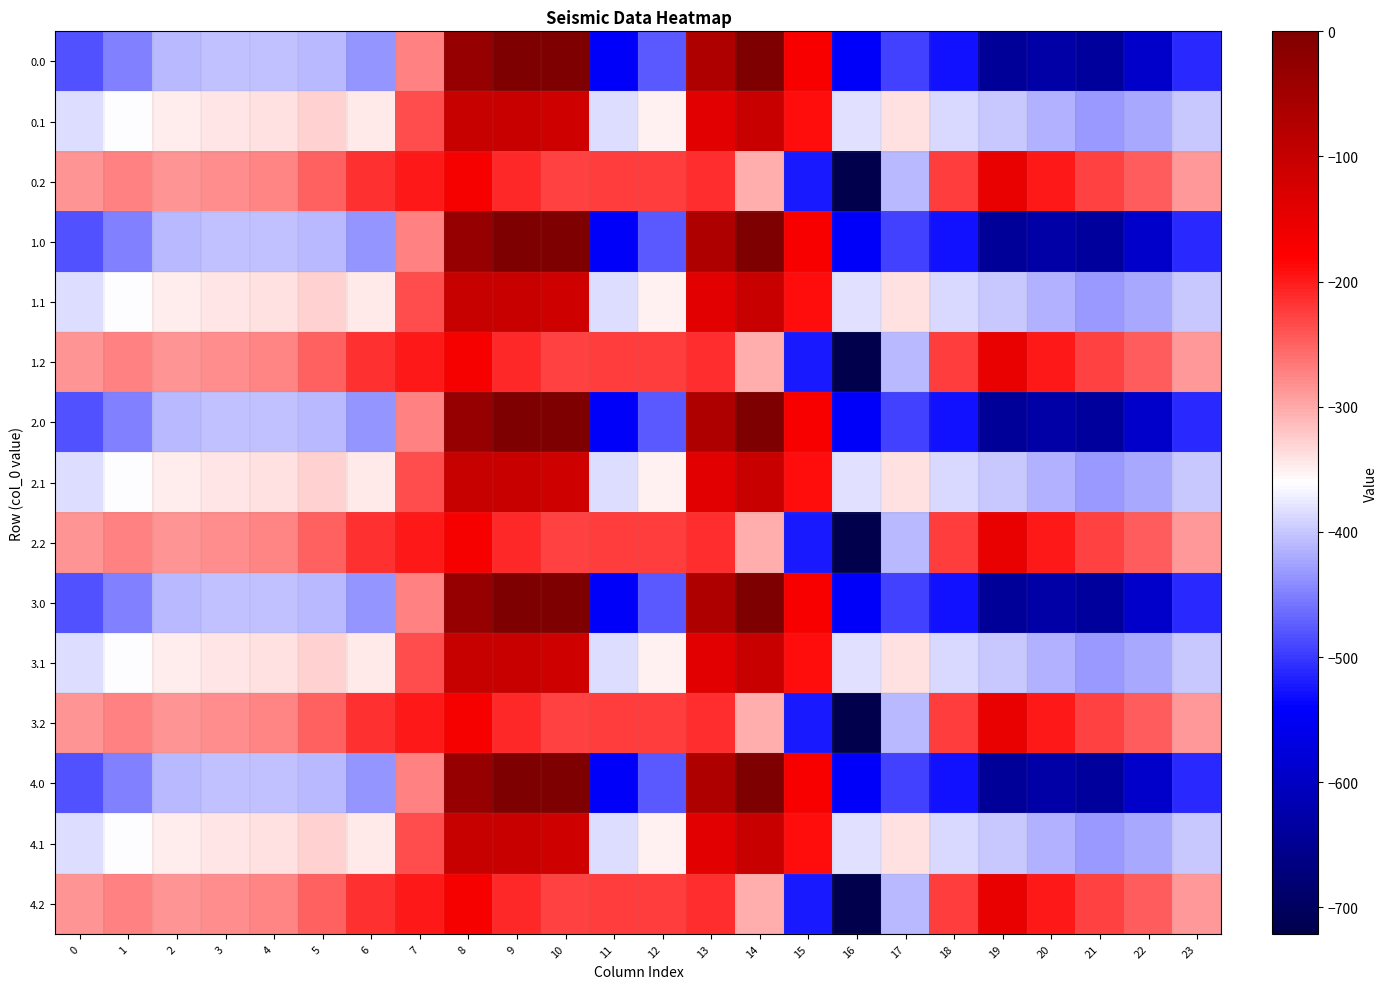

What is the total value across all series at 2?

-5219.1